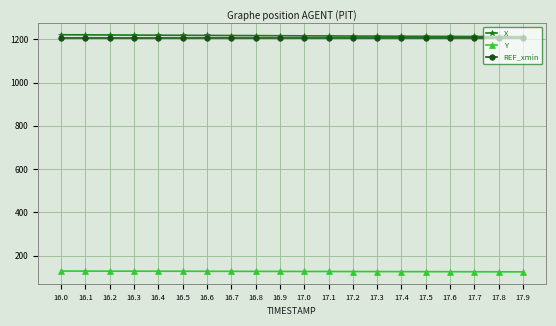

True or false: Y and REF_xmin intersect in this chart.

False